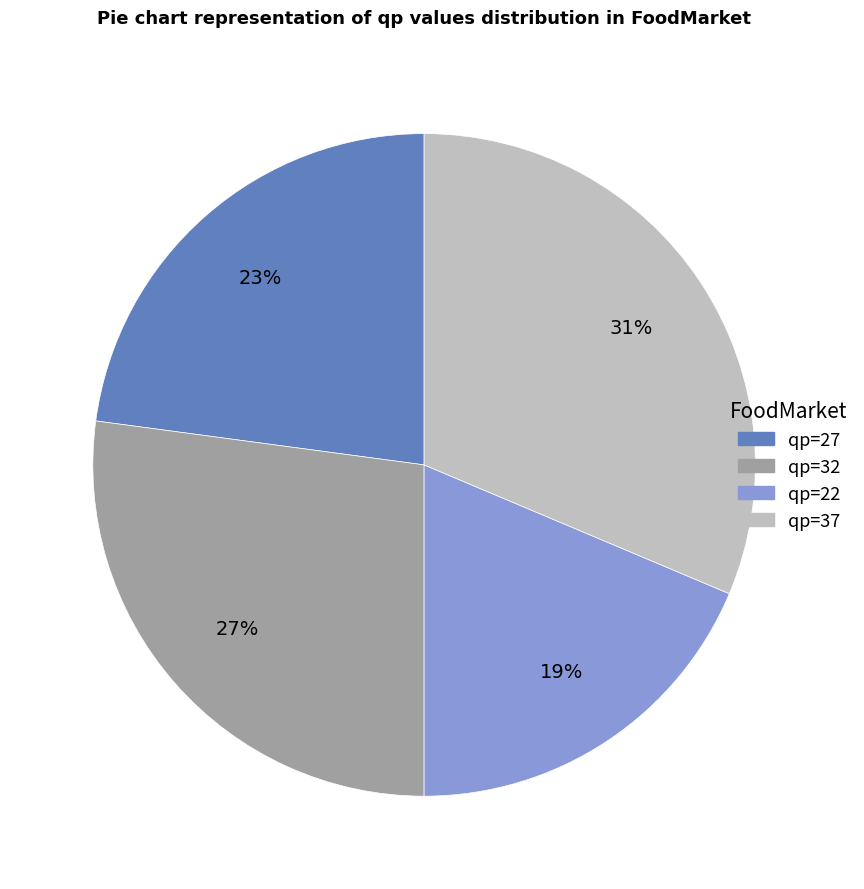

Is there any slice that represents more than half of the pie?

No